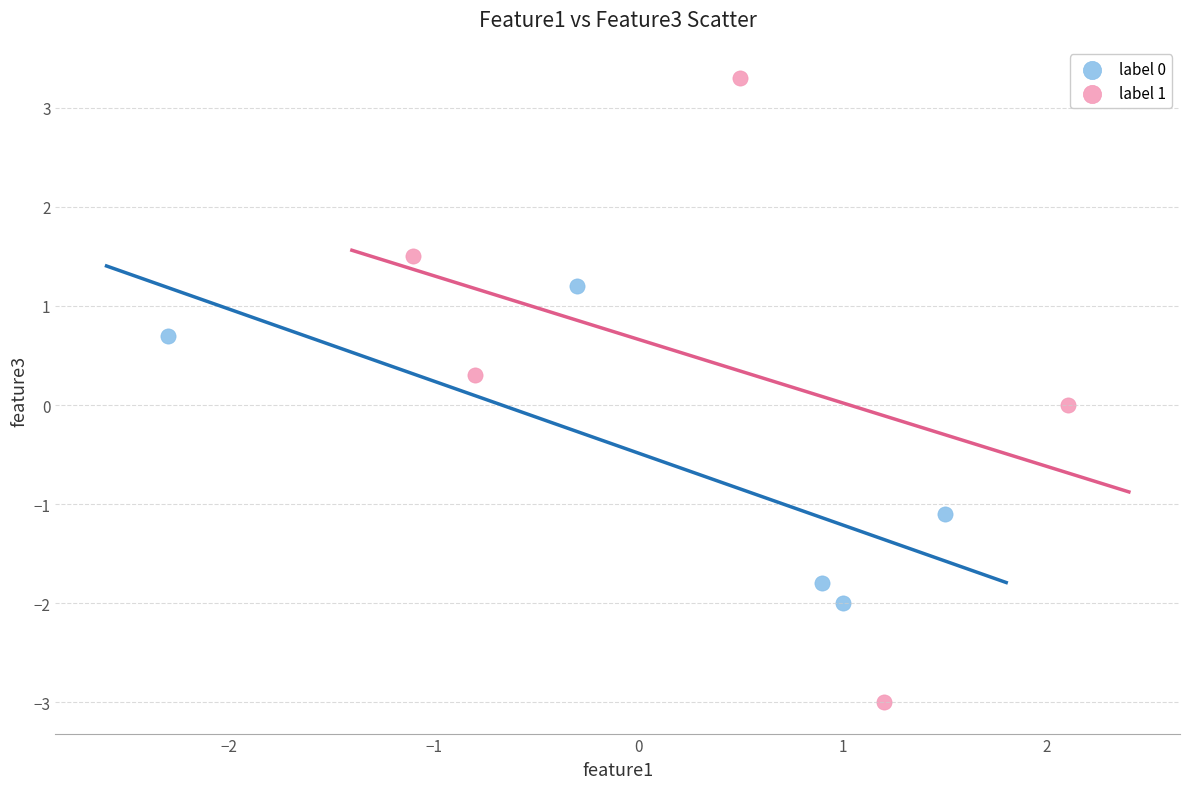

Which series has the largest Y range (max minus min)?

label 1